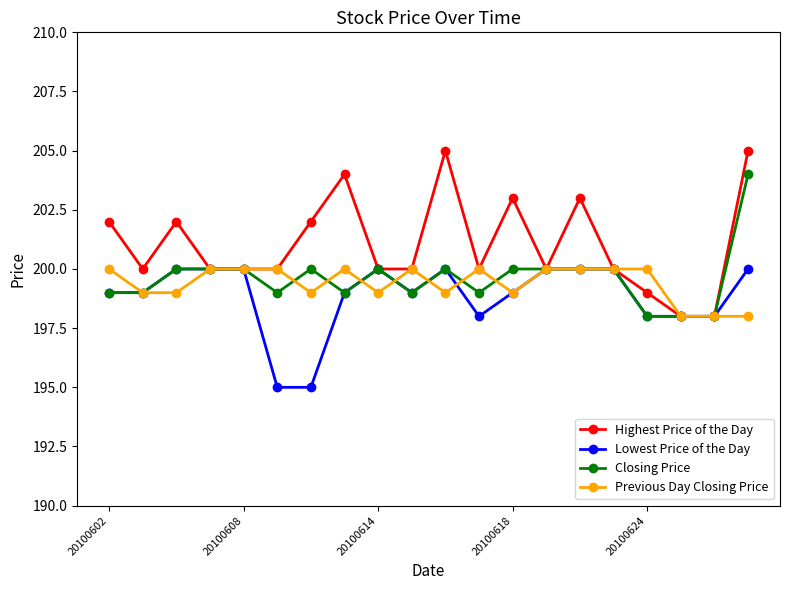

What is the difference between the maximum and second lowest values in the Highest Price of the Day series?

7